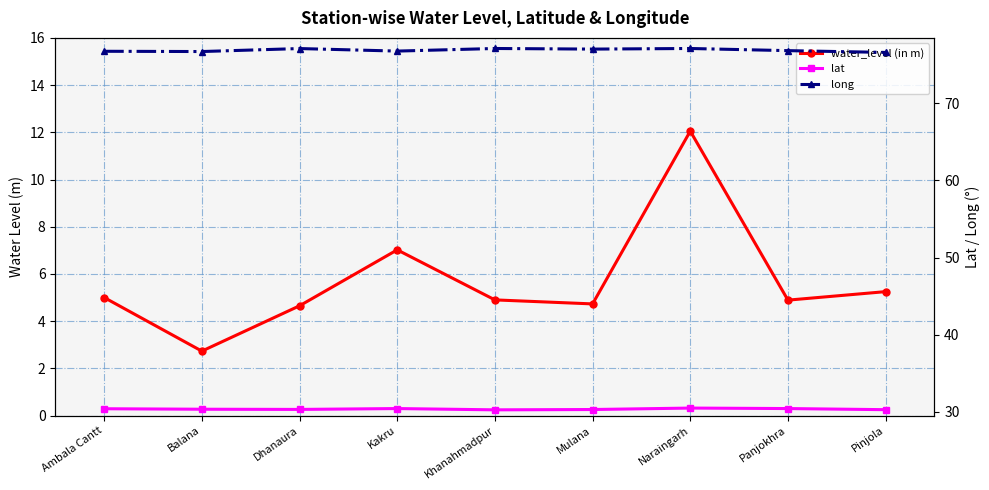

What is the value of the water_level (in m) point at the 1st from the left?

5.0